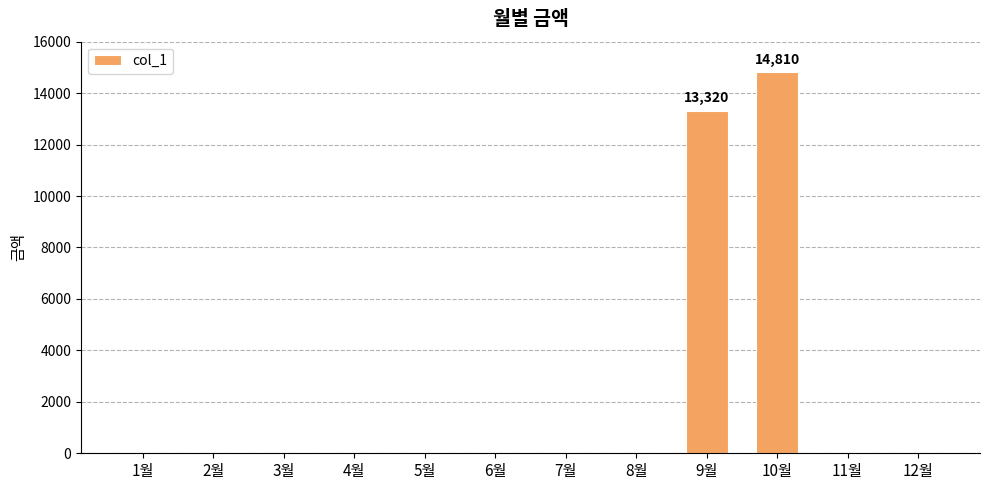

What is the average value?

2344